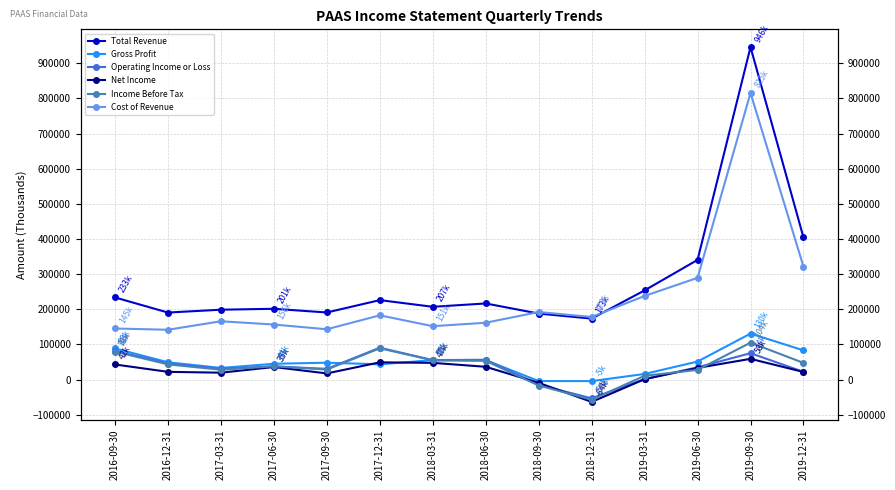

What is the label of the 14th point from the left?

2019-12-31